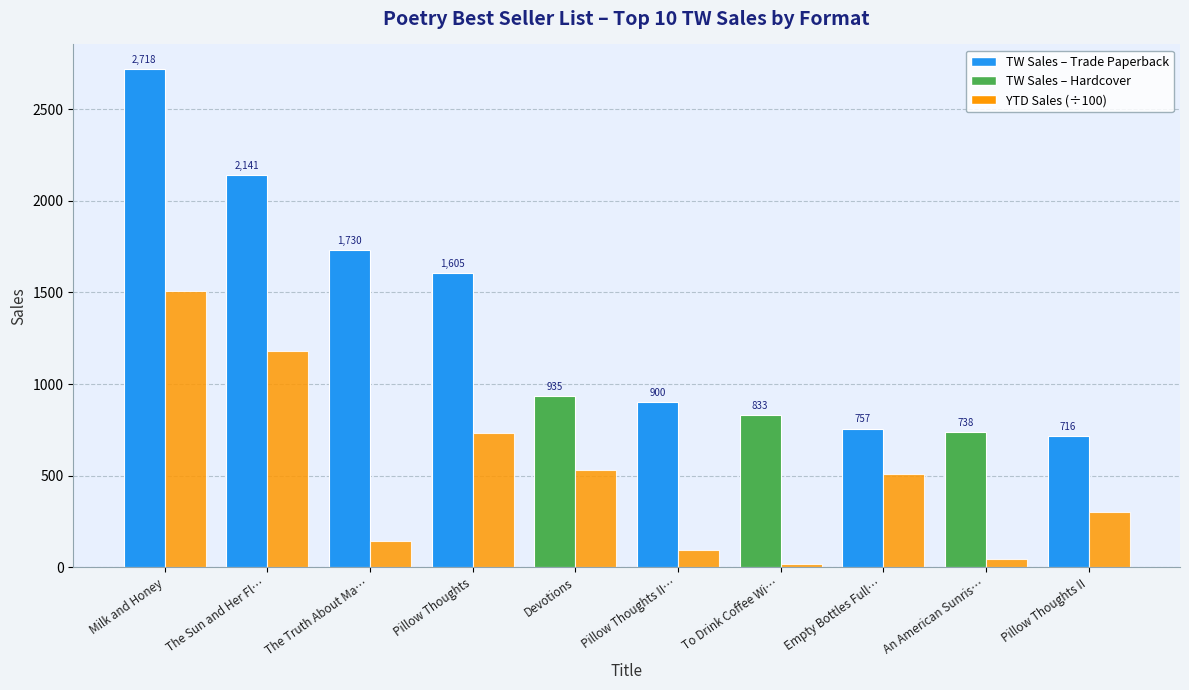

At which category is the sum across all series the highest?

Milk and Honey